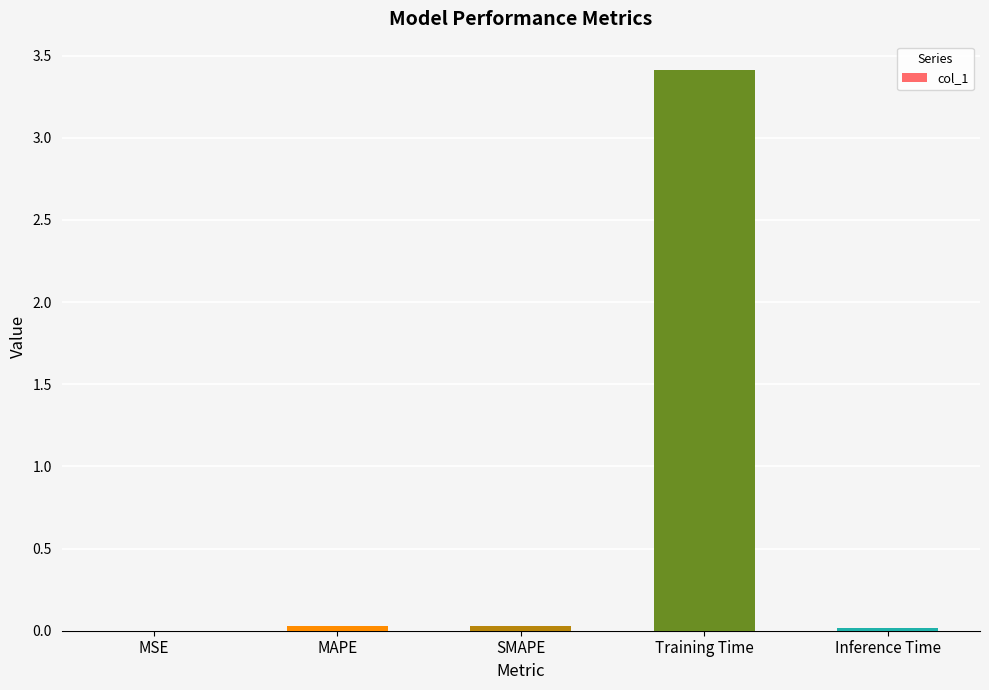

True or false: the data shows 3.4 at Training Time.

True